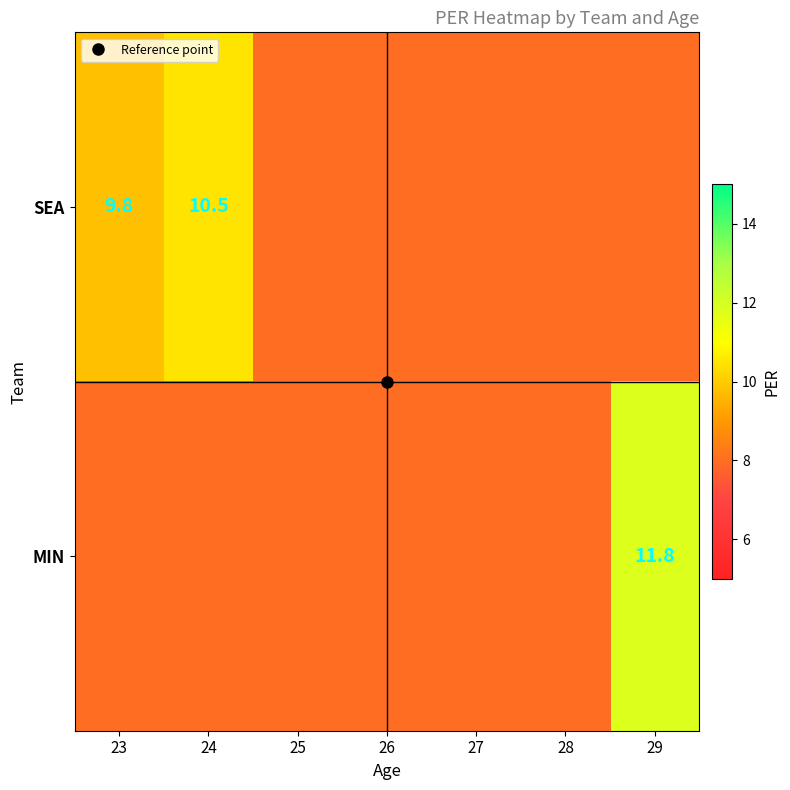

What is the total value across all series at 27?

16.0